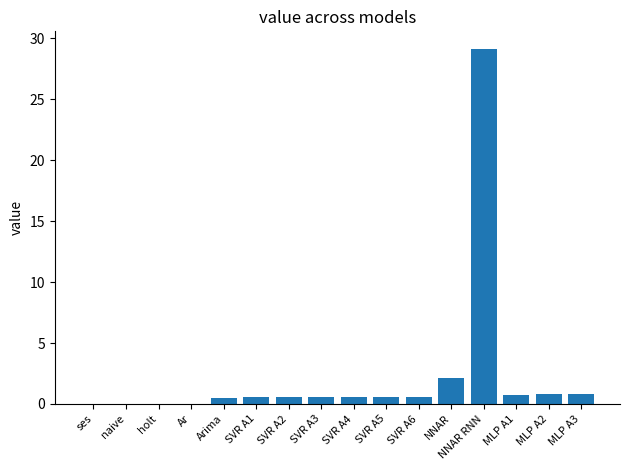

The chart shows a value of 0.6 at SVR A1. True or false?

True